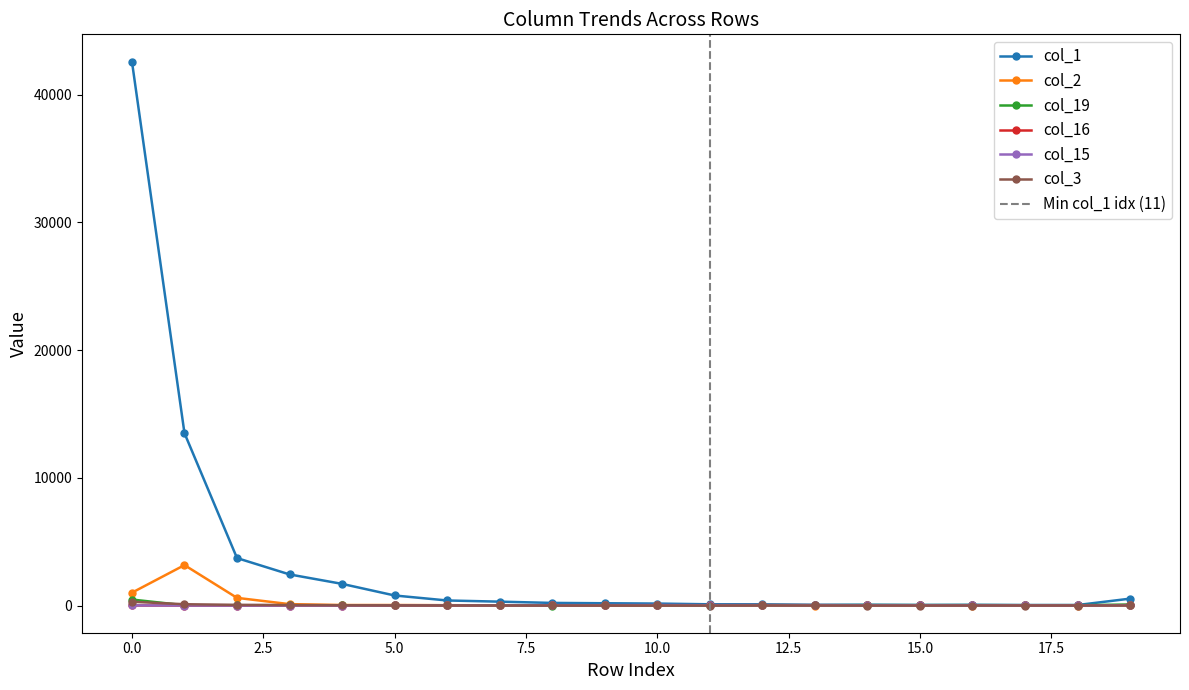

What is the highest value of the col_16 series?

30